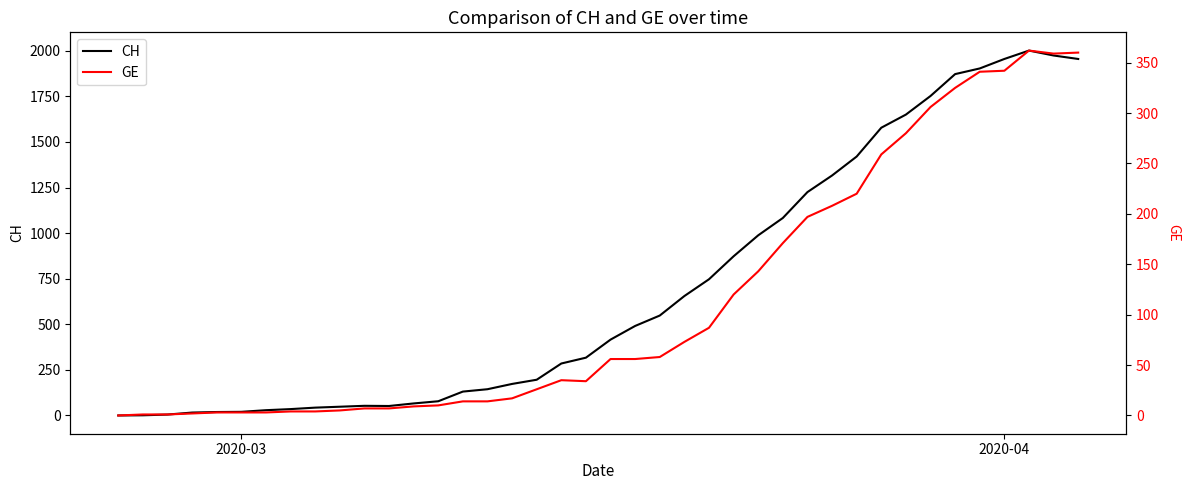

What is the maximum value for CH?

2001